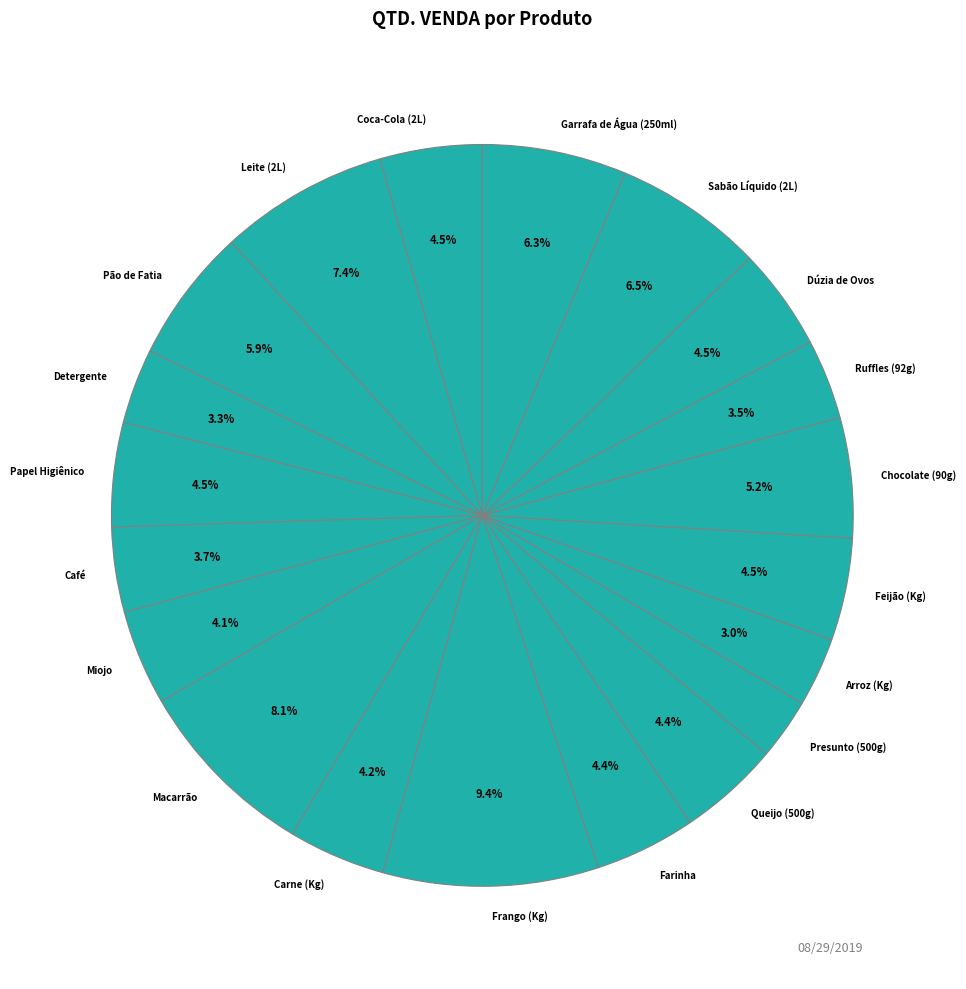

What is the largest slice in the pie chart?

Frango (Kg)